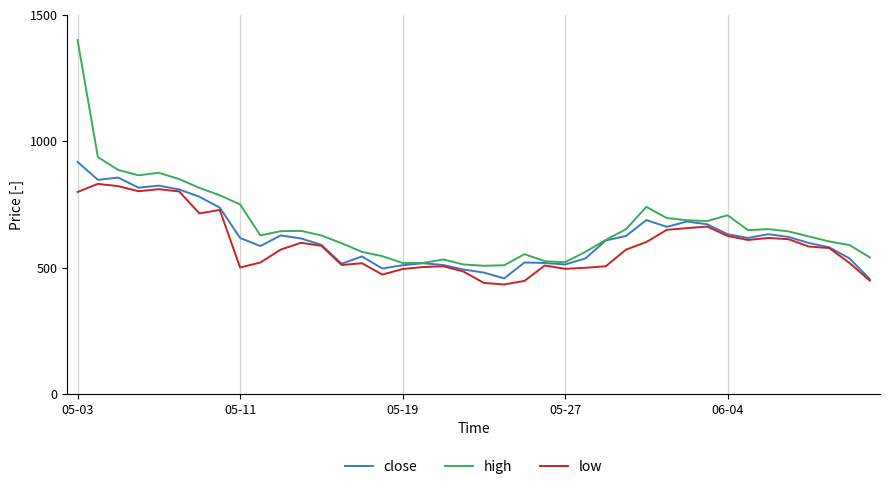

Rank the series by their maximum value, from highest to lowest.

high, close, low